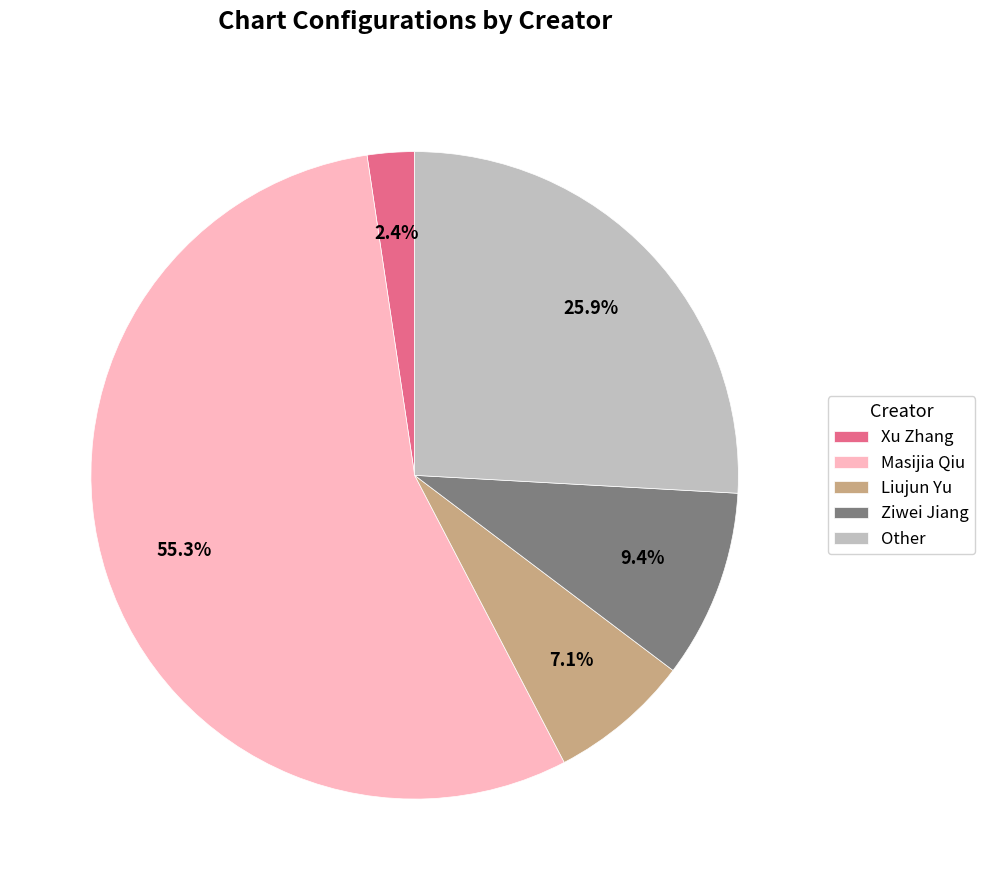

What is the ratio of the value at Other to the value at Masijia Qiu?

0.5